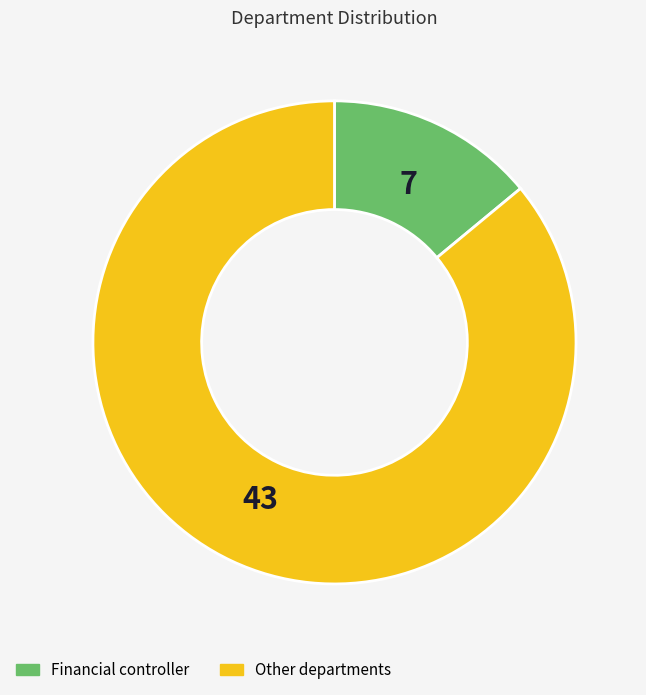

Is there a majority slice in this chart?

Yes